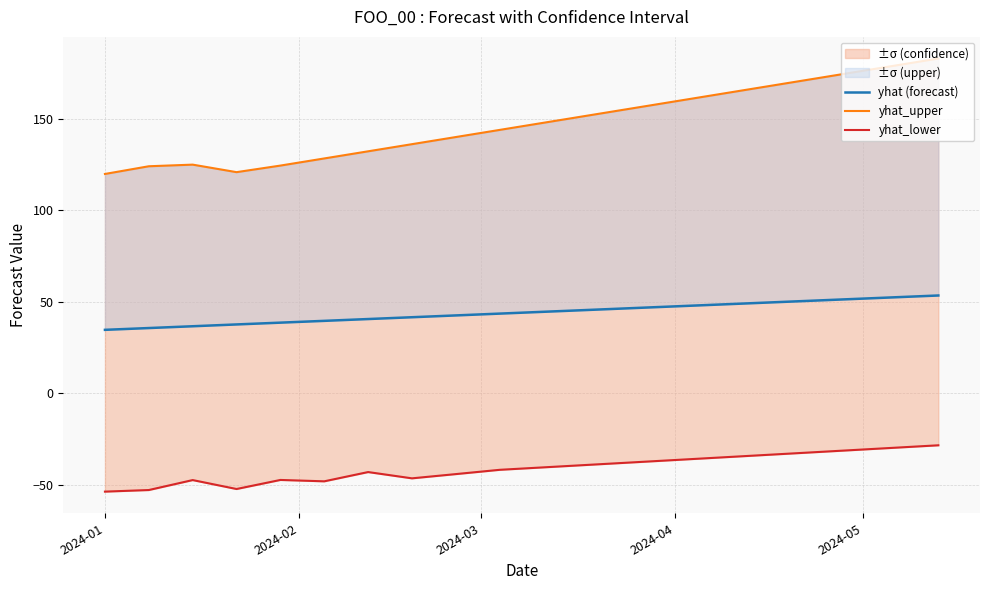

What is the average value of the yhat_upper series?

147.4